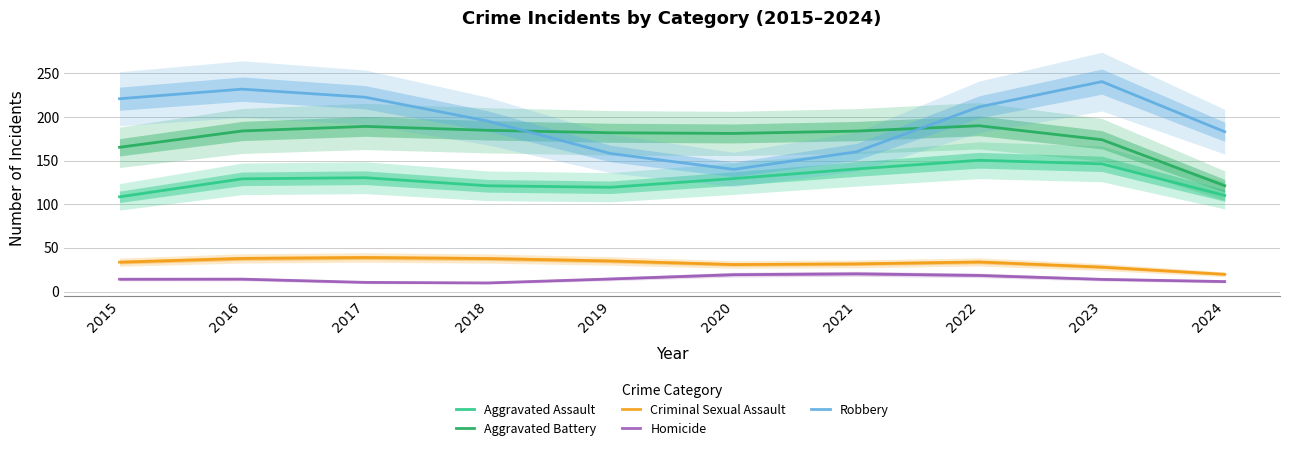

Is the value of Criminal Sexual Assault at 2022 greater than the value of Homicide at 2022?

Yes